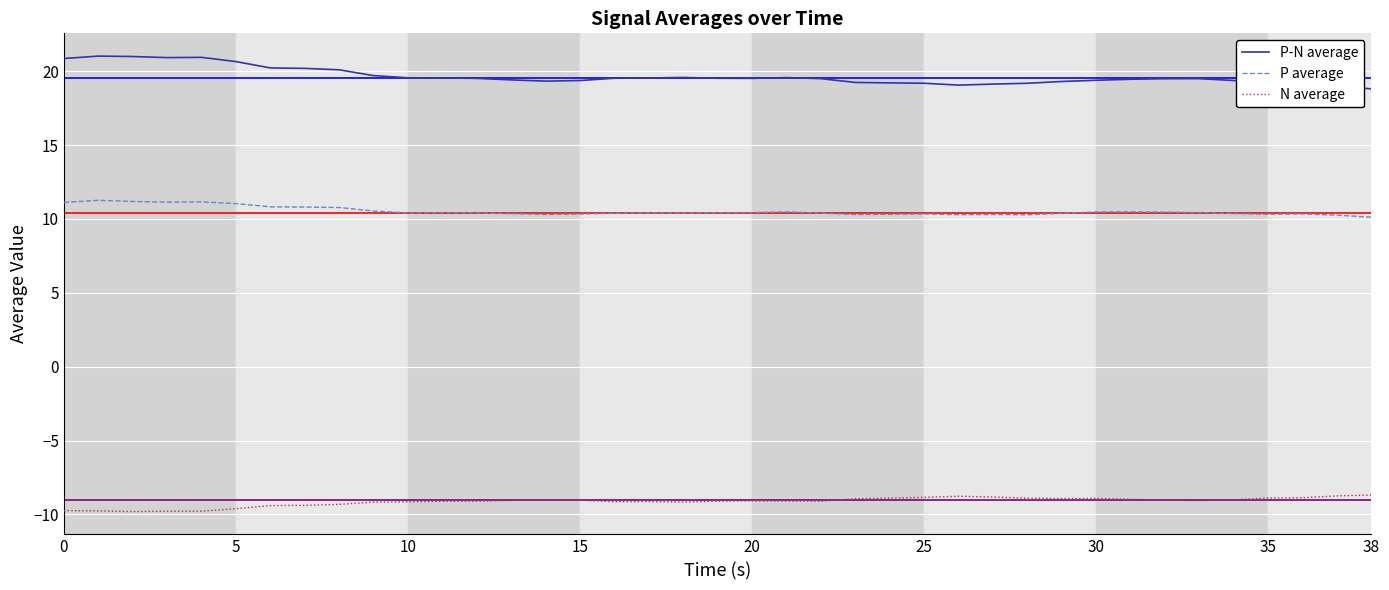

List the series in order of their peak value, lowest first.

N average, P average, P-N average